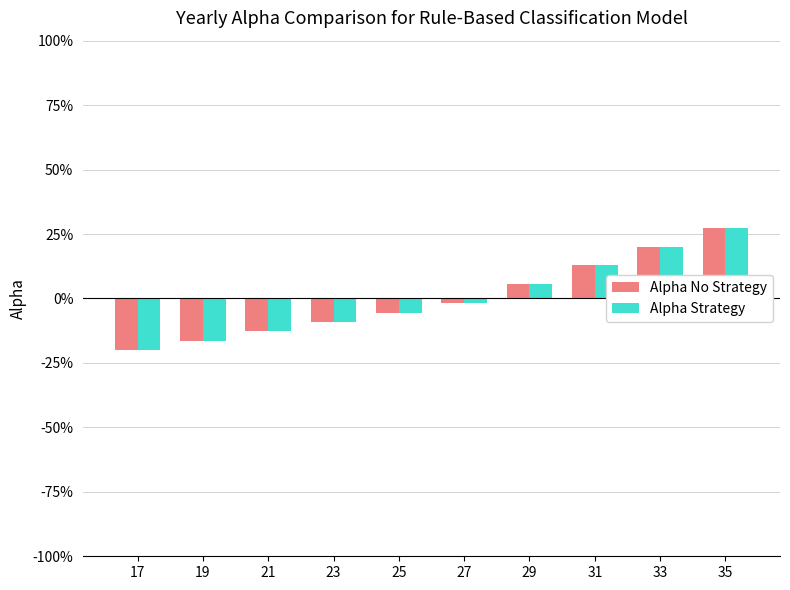

True or false: Alpha No Strategy has a value of -9.1 at 23.

True